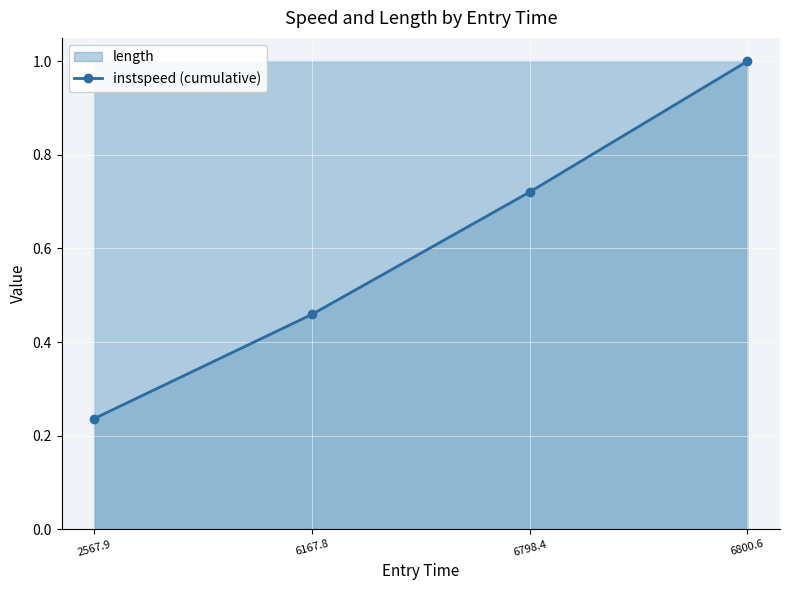

True or false: there are more than 0 points higher than both neighbors.

False